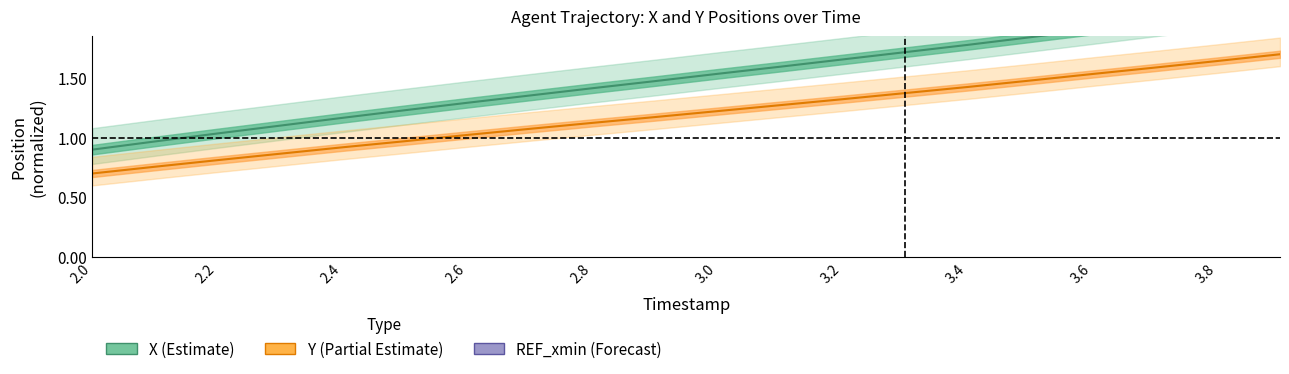

True or false: REF_xmin (Forecast) has a value of -0.5 at 3.0.

True